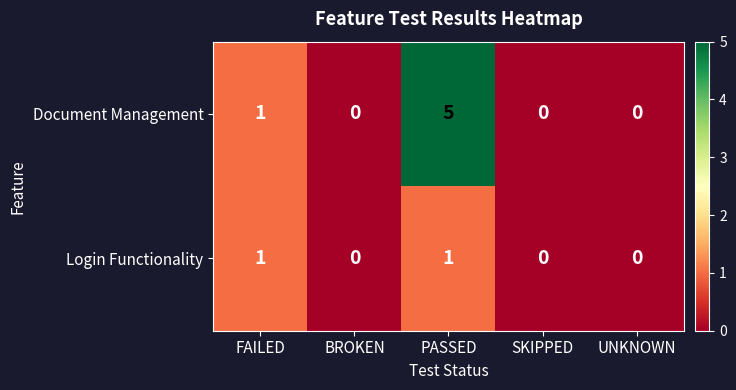

At how many categories does at least one series exceed 3?

1